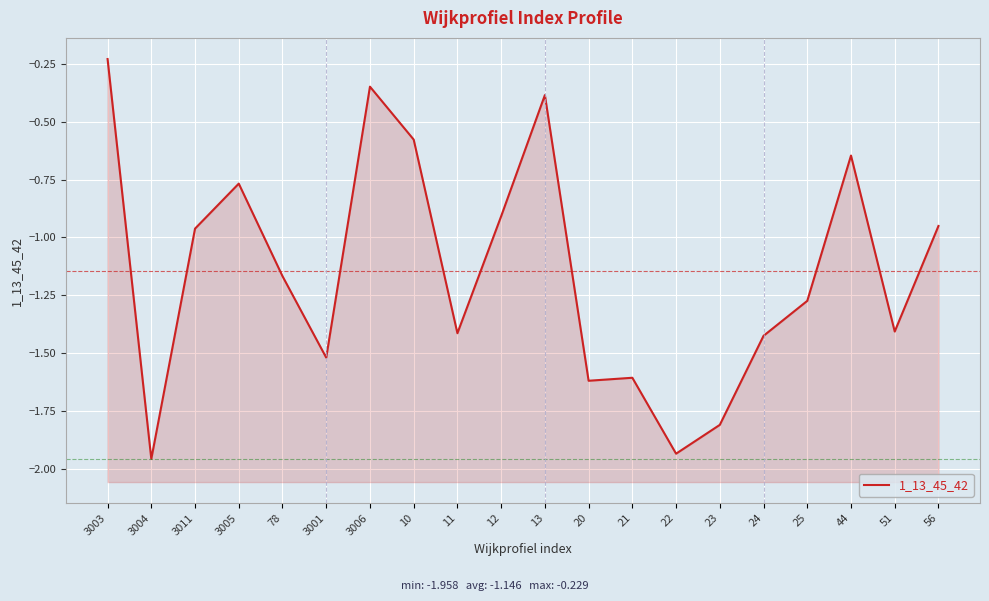

What is the change in value from 11 to 23?

-0.4